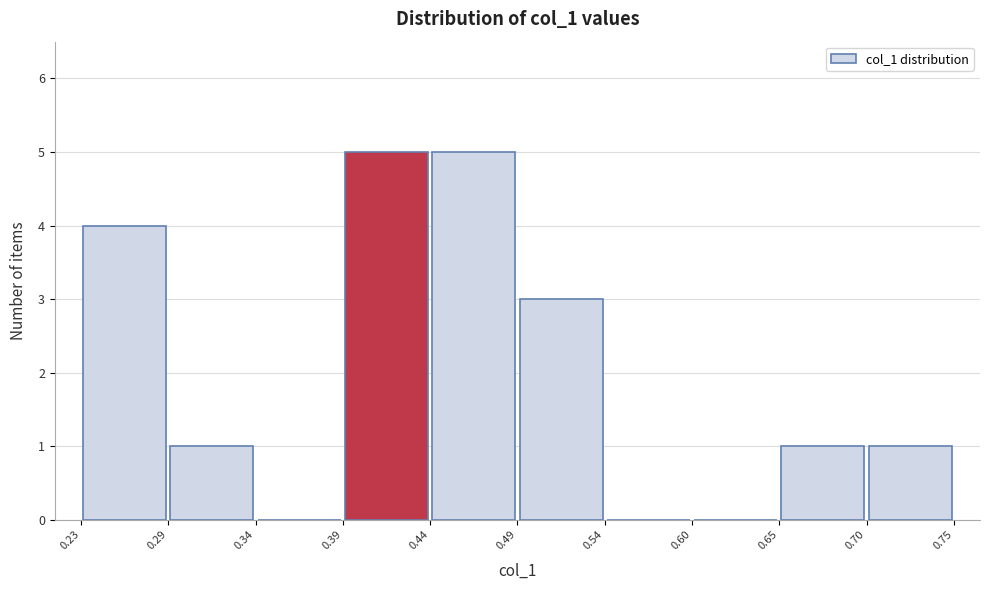

Reading left to right, transcribe this chart: for each bar, give the range it covers on the x-axis and its height. The values are not printed on the chart, so give them approximately, as read against the axis.

0.23 to 0.29: 4
0.29 to 0.34: 1
0.34 to 0.39: 0
0.39 to 0.44: 5
0.44 to 0.49: 5
0.49 to 0.54: 3
0.54 to 0.60: 0
0.60 to 0.65: 0
0.65 to 0.70: 1
0.70 to 0.75: 1